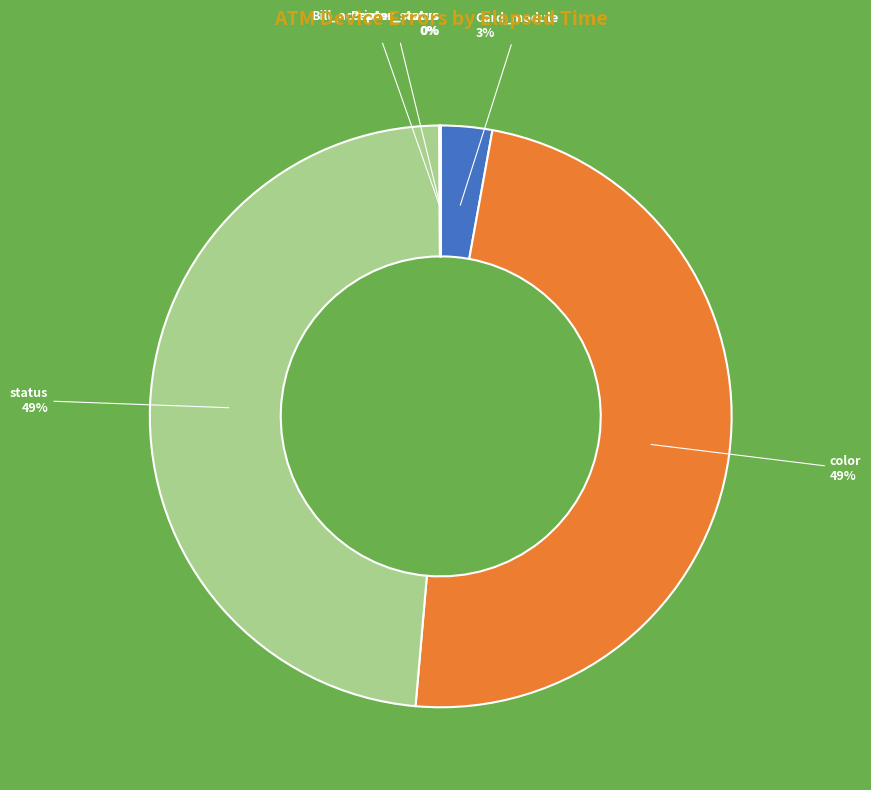

To the nearest percent, what is the average slice percentage?

20%